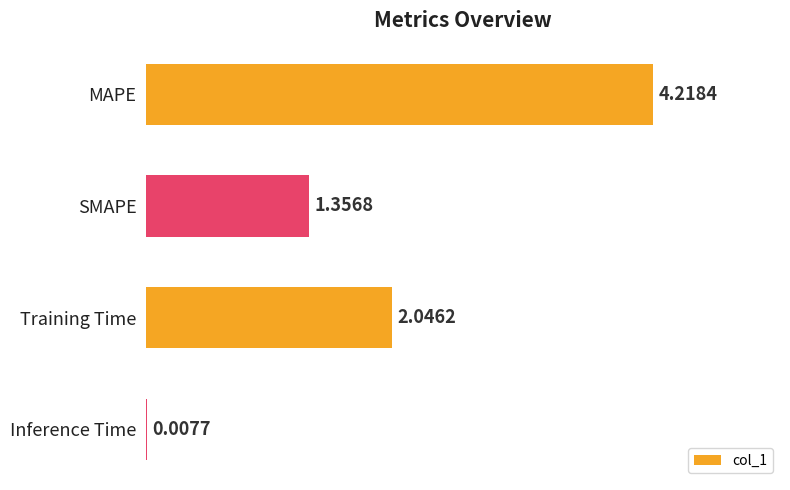

Which has a higher value, MAPE or Training Time?

MAPE